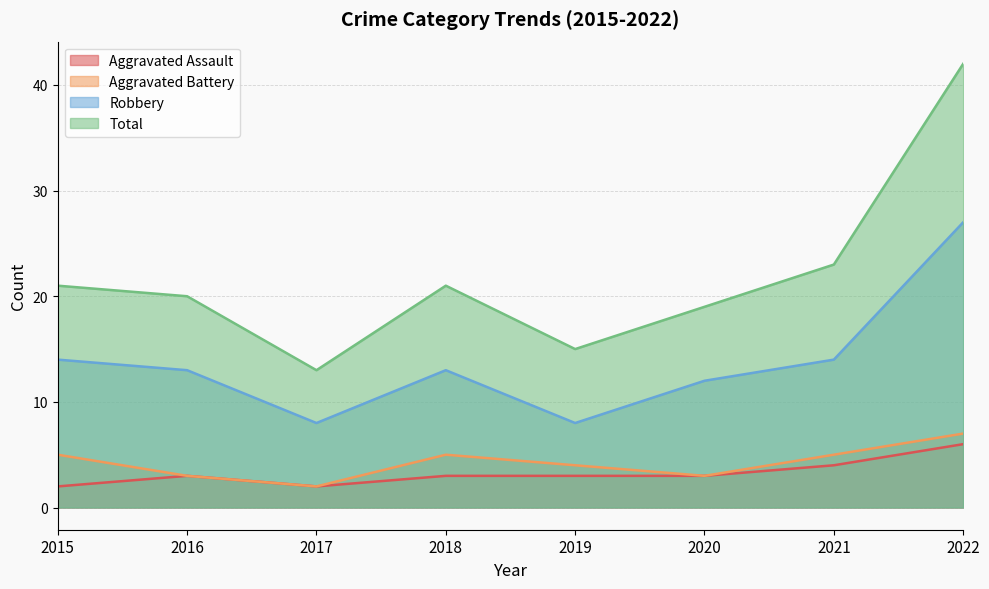

How many data points in Aggravated Assault are less than 3?

2